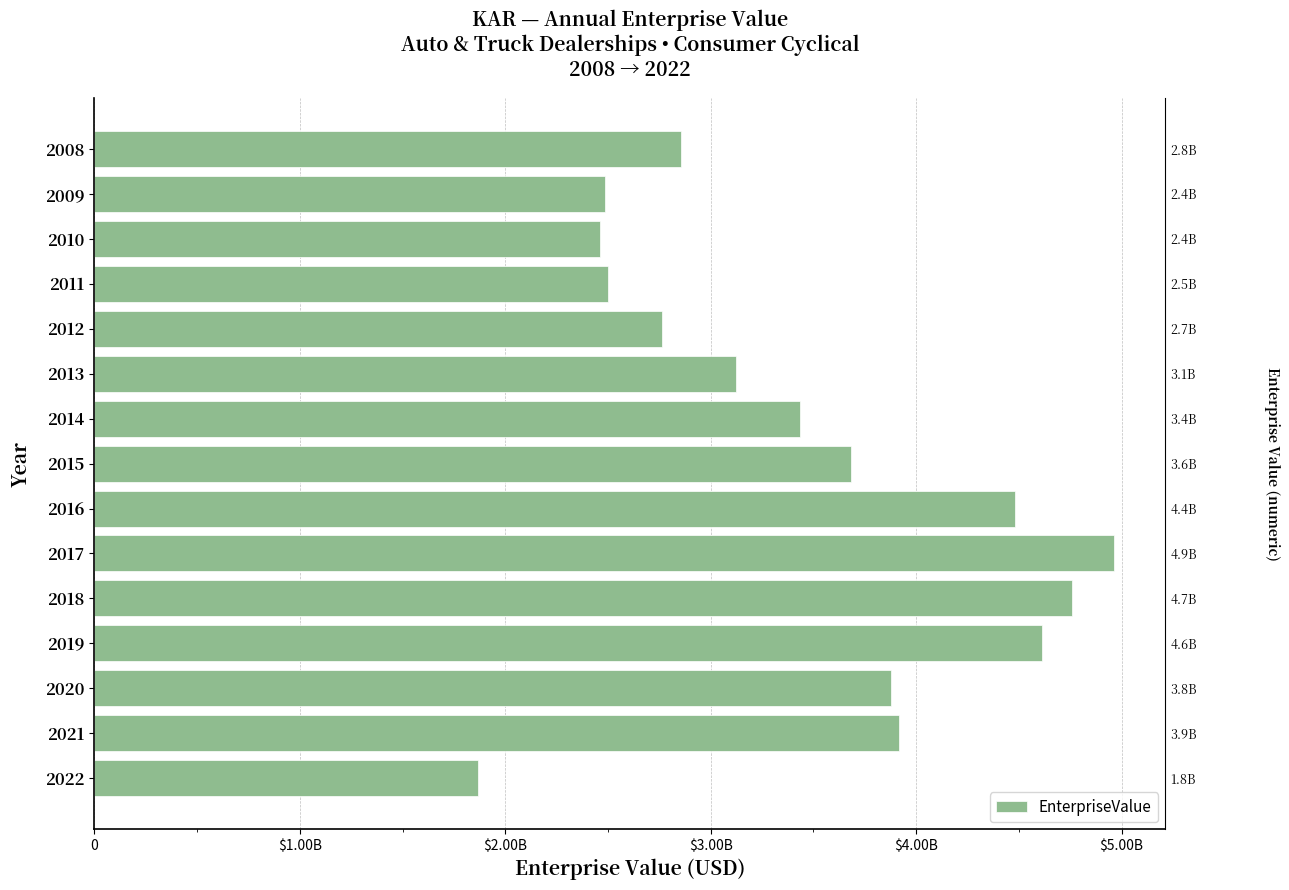

Reading right to left, transcribe all the data shown in this chart.

1865715000.0	3914360000.0	3876473000.0	4613118185.8	4758320008.9	4964686549.7	4483123512.3	3684090288.9	3436430102.6	3120914670.0	2761544478.9	2500332800.0	2461223170.0	2485630473.7	2855758460.0